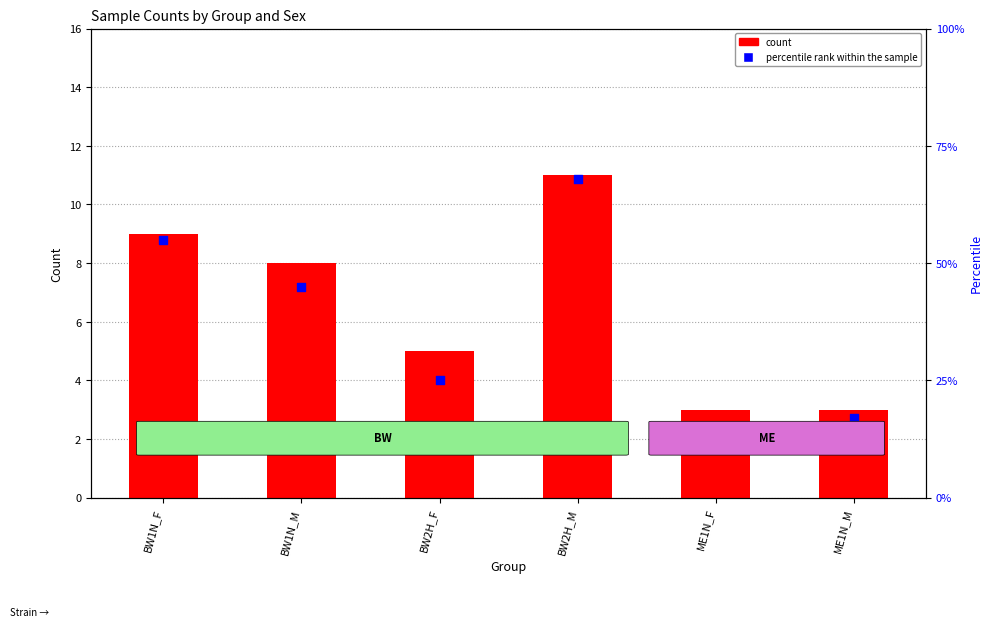

Which series reaches the minimum Y coordinate?

count